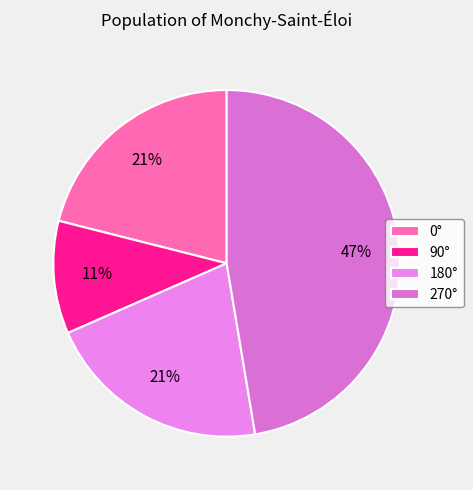

How many slices are in this pie chart?

4